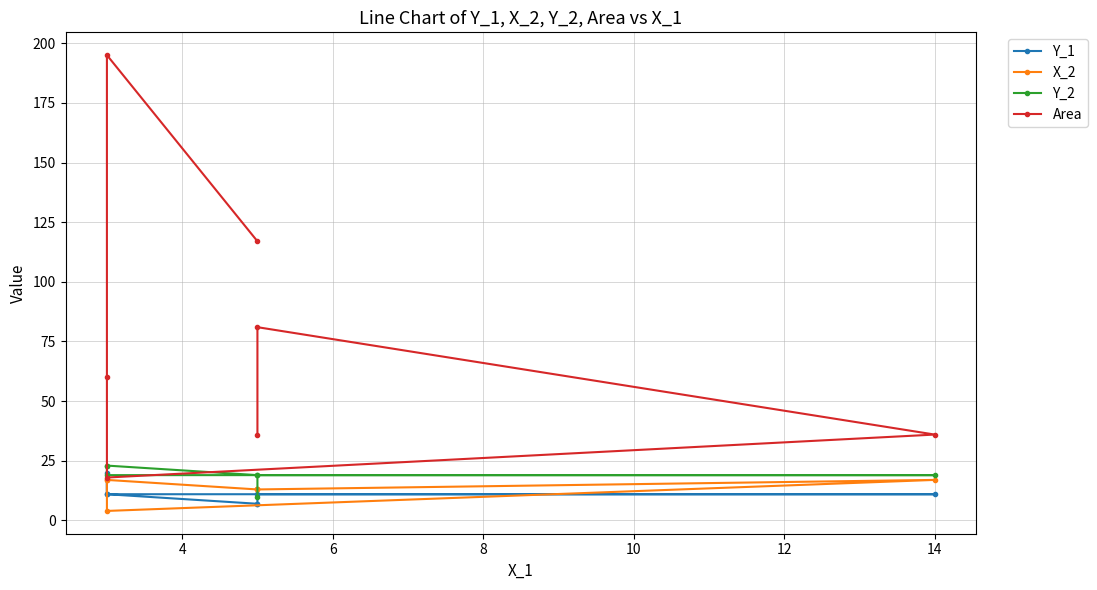

Between 2 and 10, which series saw the biggest shift?

Area